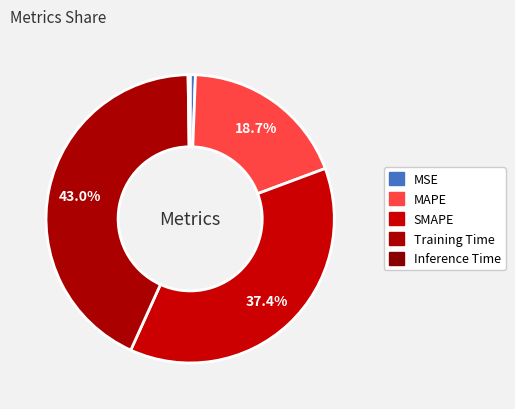

True or false: Inference Time accounts for 1% of the total.

False